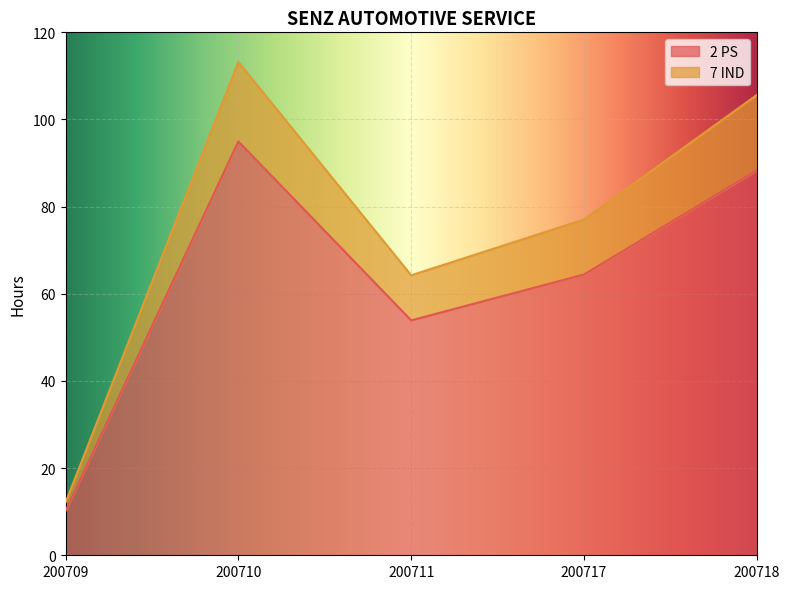

Which category has the lowest value across all series?

200709